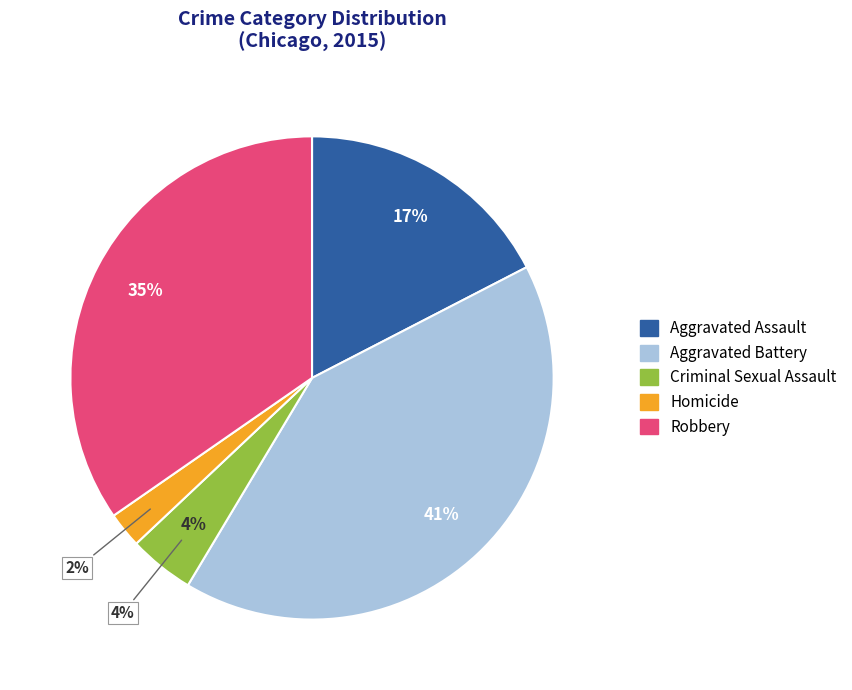

What is the total percentage of Homicide and Aggravated Battery?

43.5%